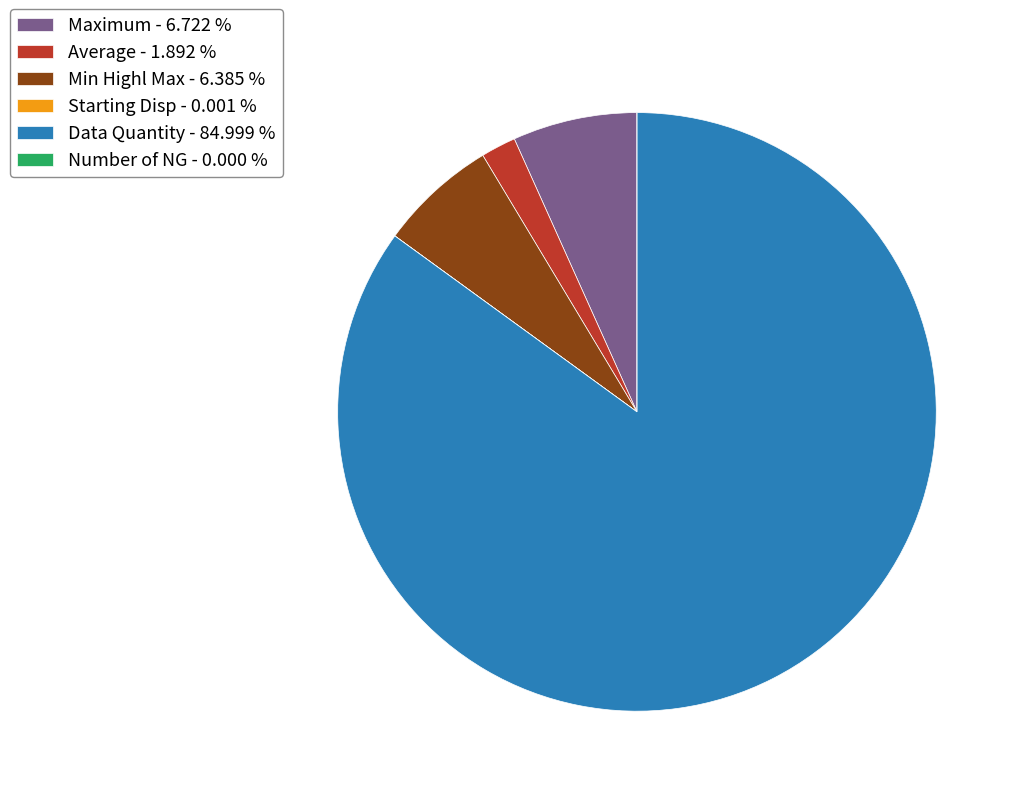

Is the sum of Average - 1.892 % and Maximum - 6.722 % greater than half?

No